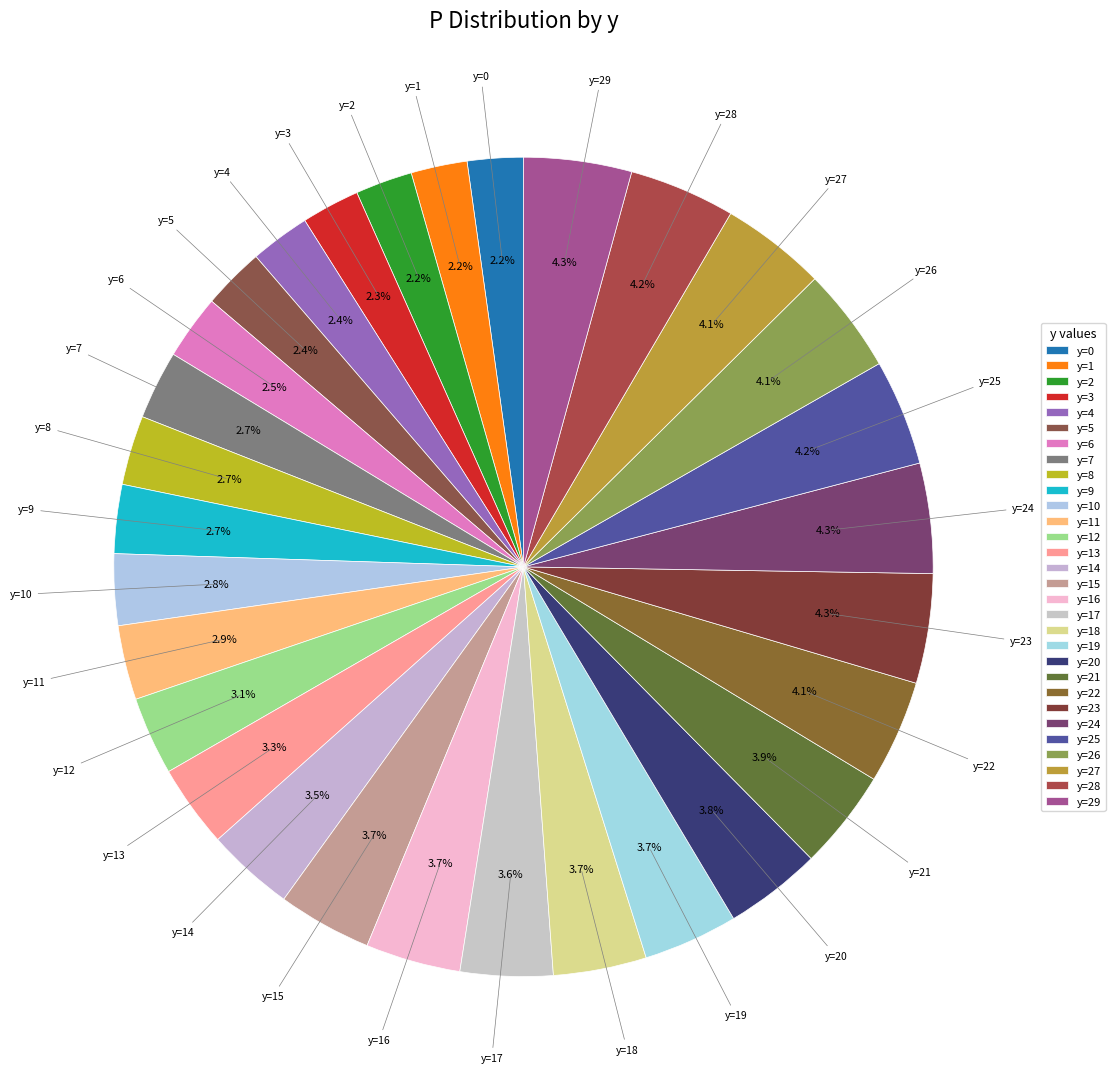

How many segments does this pie chart have?

30